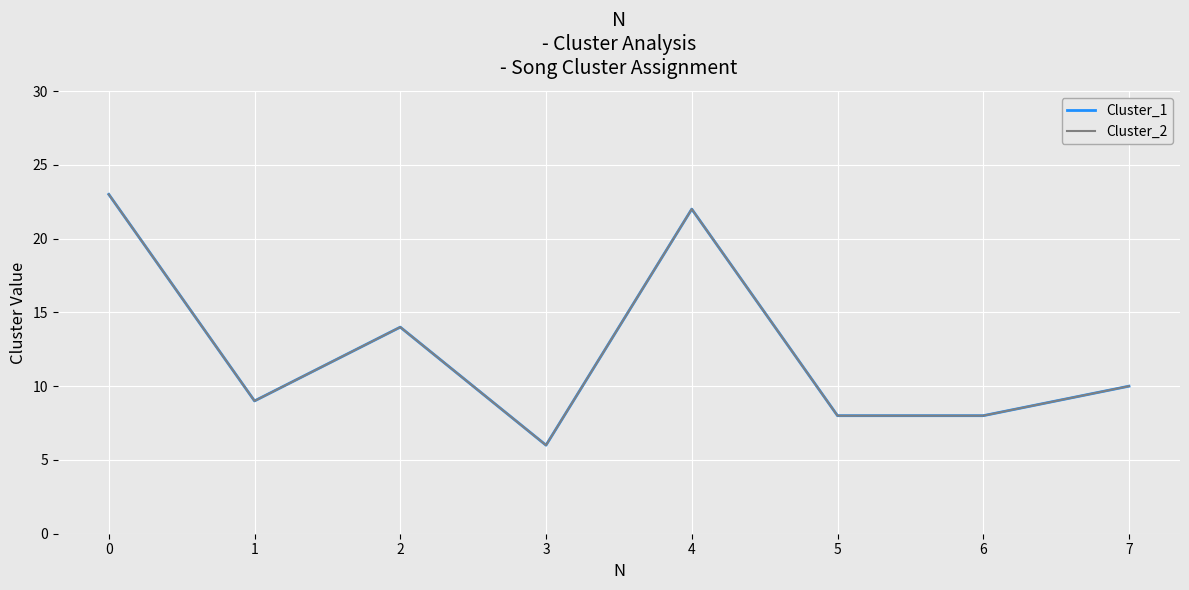

At which label does Cluster_2 reach its minimum?

3